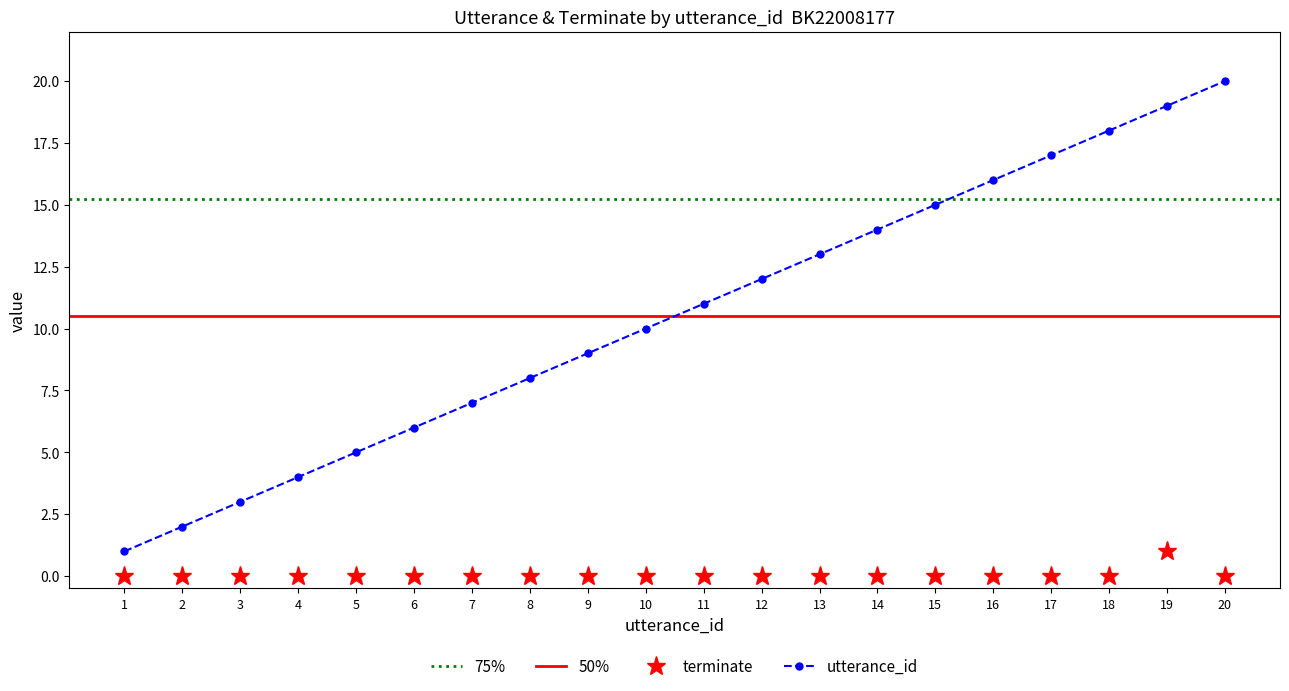

Where does the utterance_id series first go above 11?

12